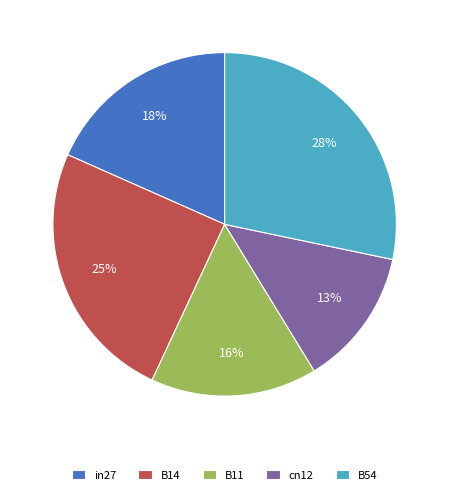

To the nearest percent, what portion does in27 represent?

18%